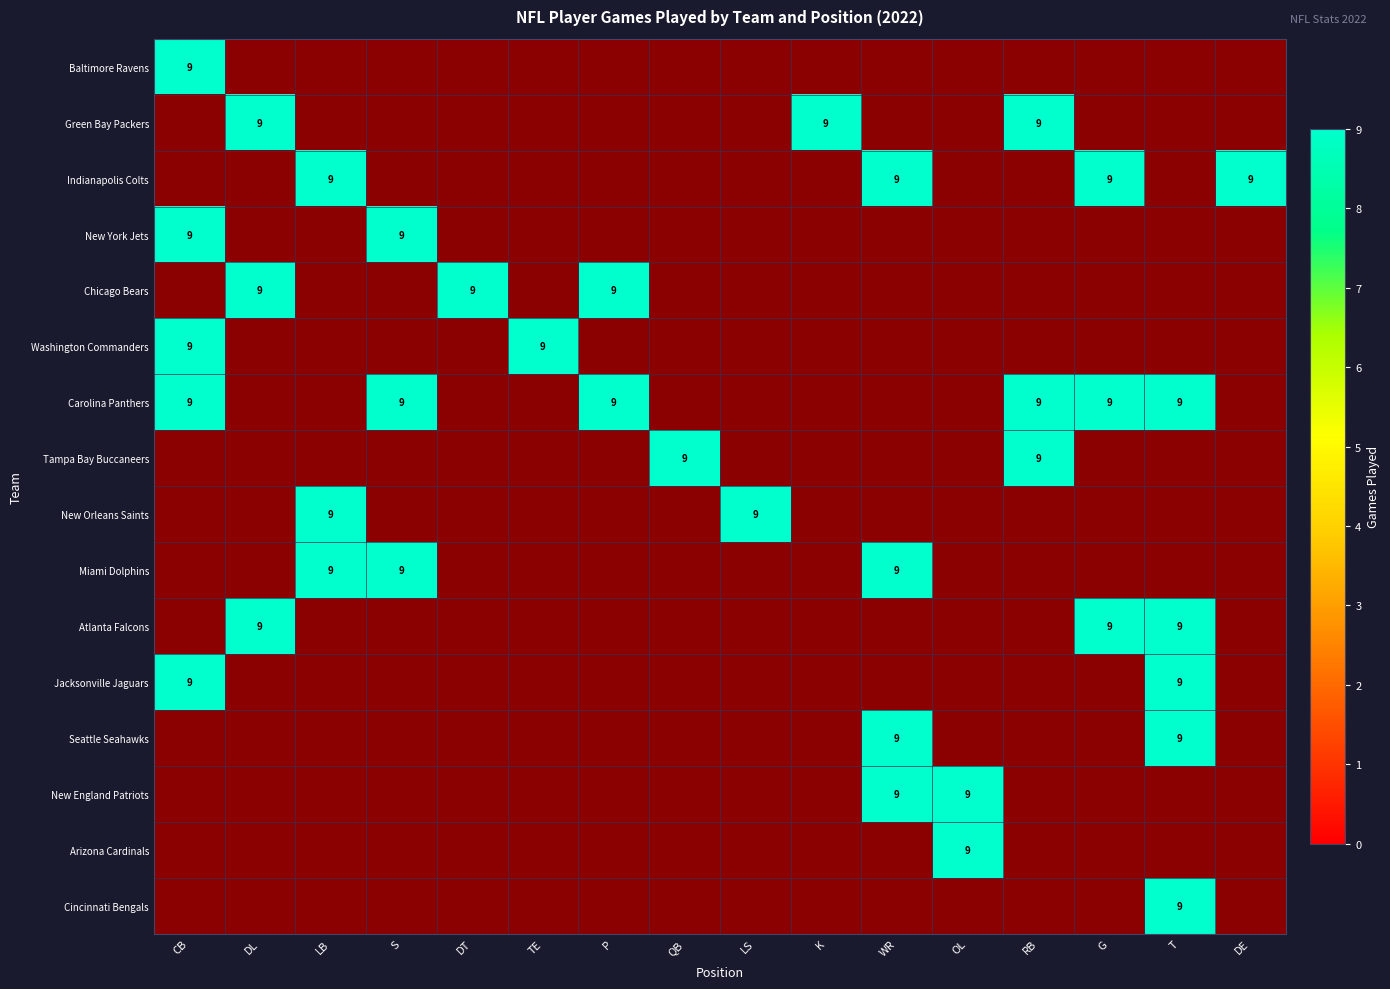

What is the total value across all series at Washington Commanders?

18